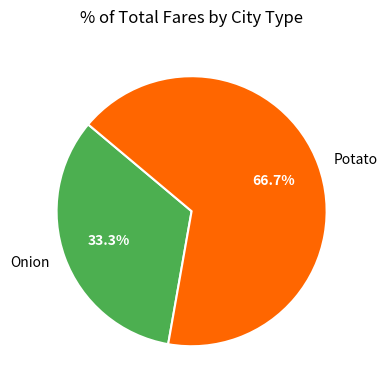

What is the total percentage of Potato and Onion?

100.0%